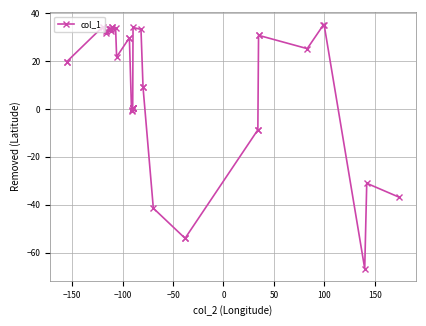

How many negative values are there?

10